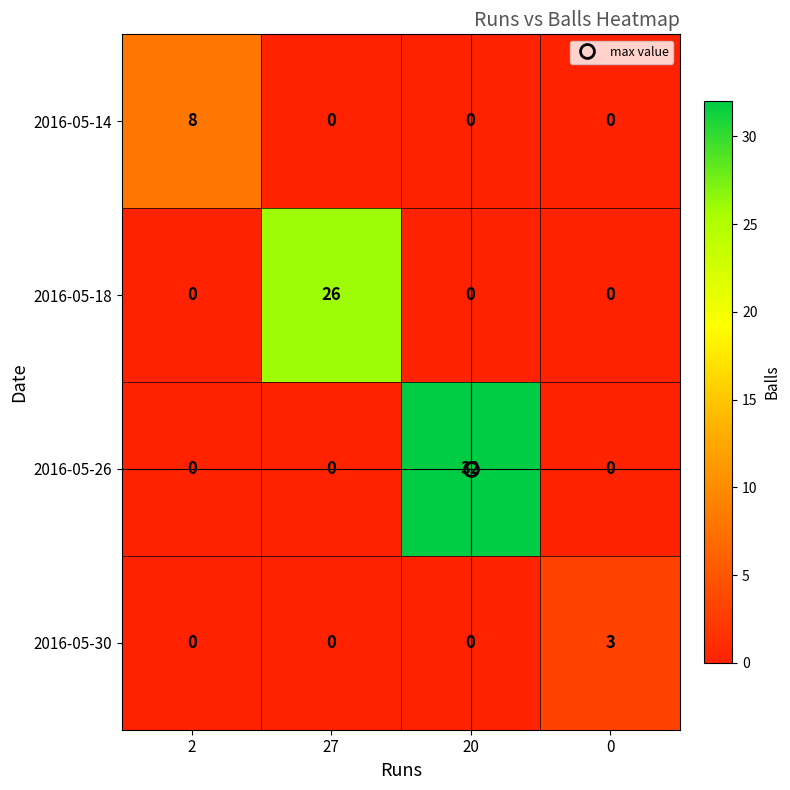

What is the difference between the maximum and second lowest values in the 2016-05-14 series?

8